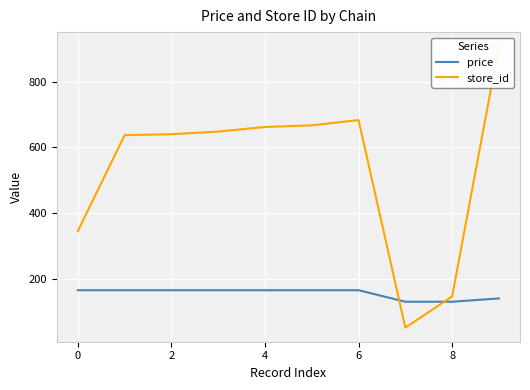

List the series in order of their peak value, lowest first.

price, store_id